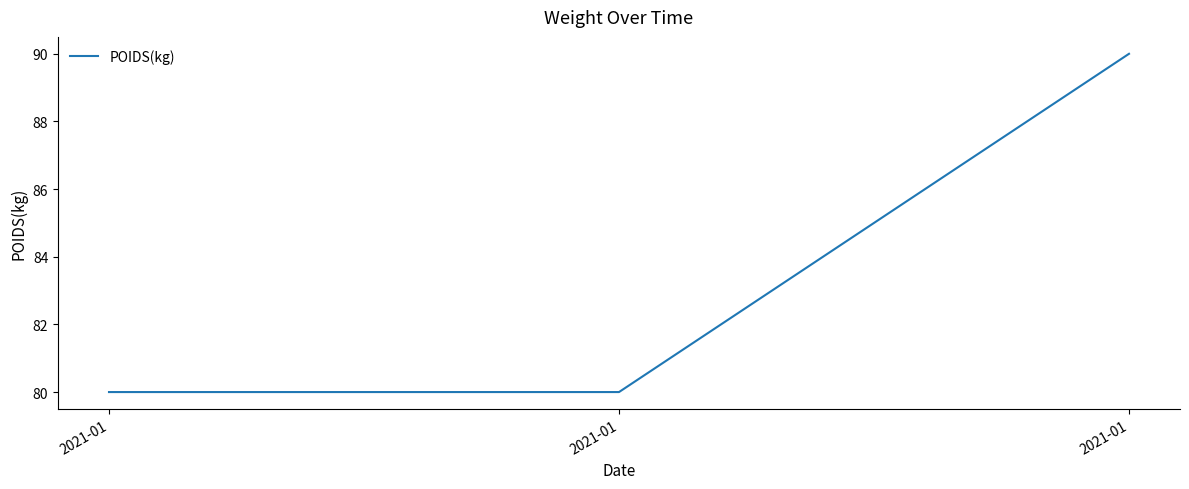

What is the change in value from 2021-01 to 2021-01?

+10